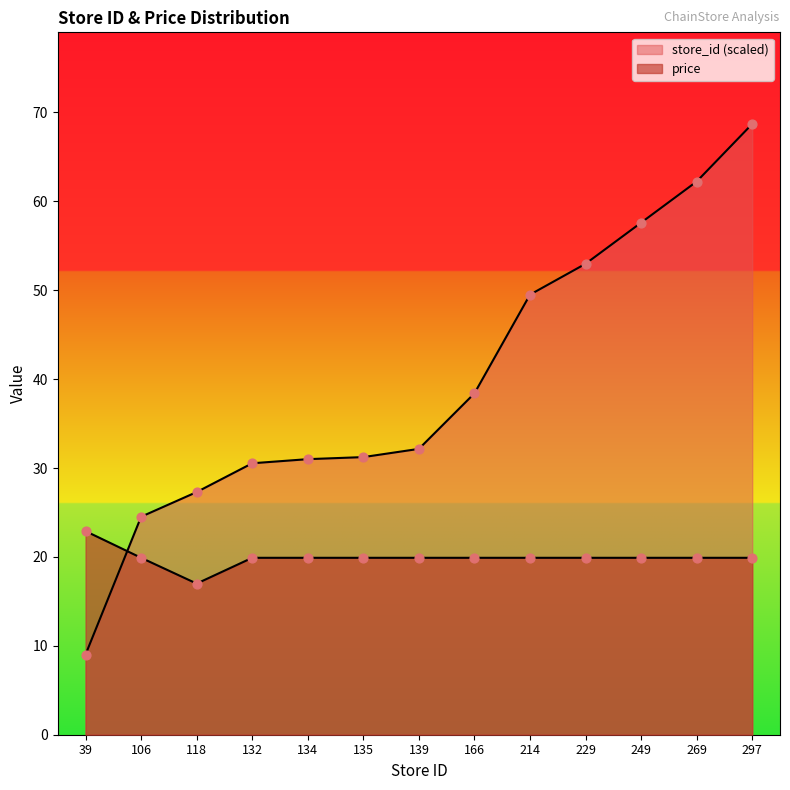

Which series has the largest total across all categories?

store_id